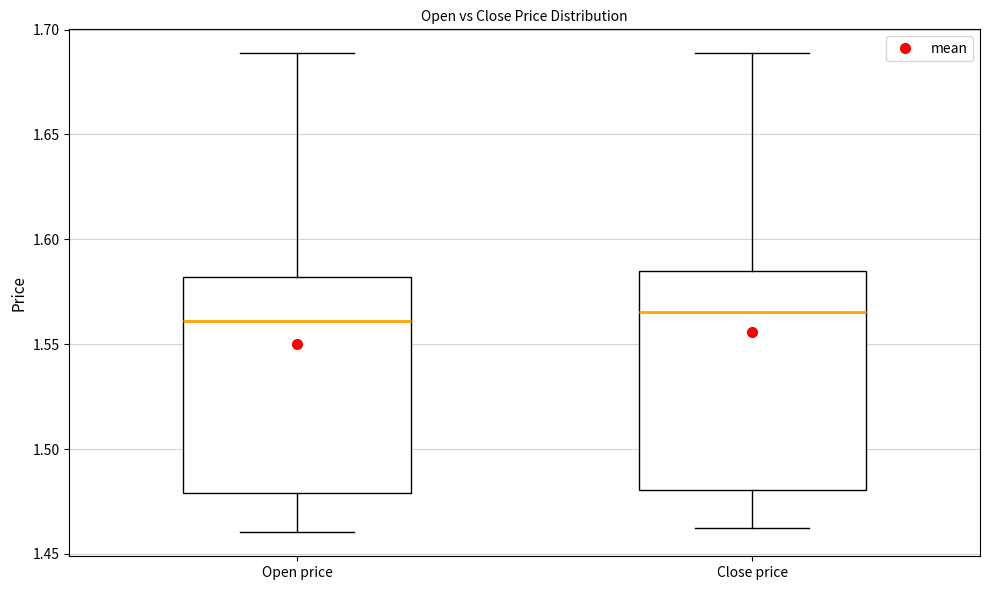

Where is the upper edge of the box for Close price on the y-axis? The values are not printed on the chart, so give them approximately, as read against the axis.

1.585